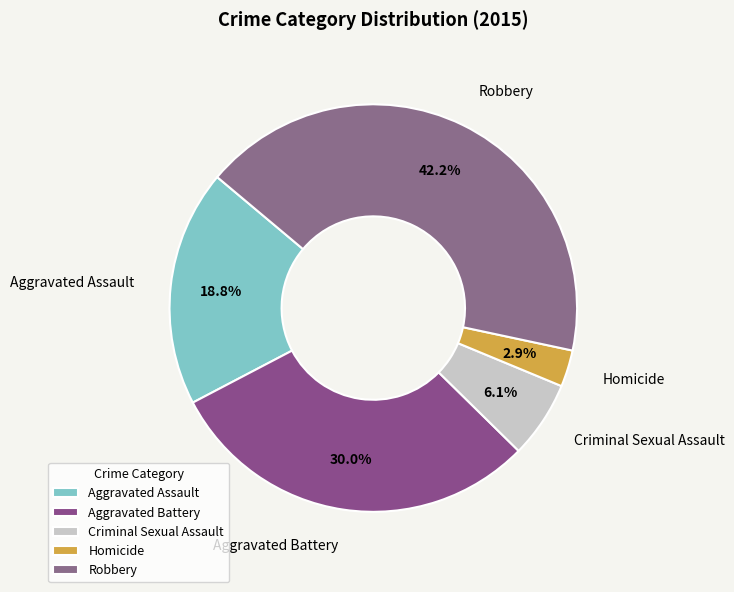

Rank the categories by value from highest to lowest.

Robbery, Aggravated Battery, Aggravated Assault, Criminal Sexual Assault, Homicide